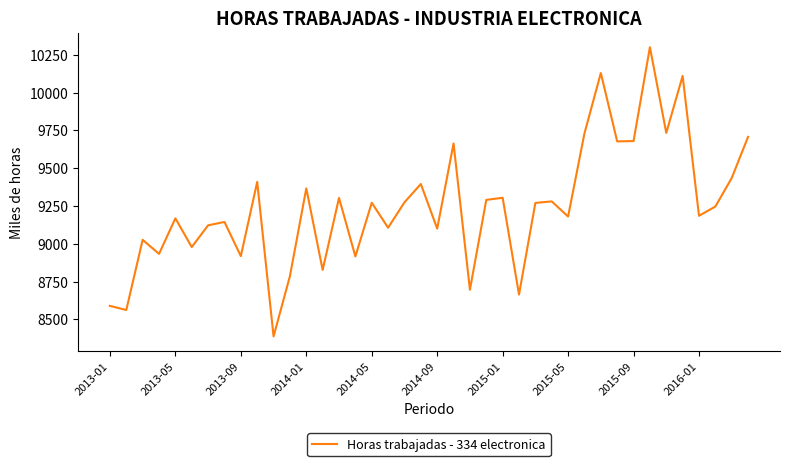

What is the difference between the maximum and minimum values?

1913